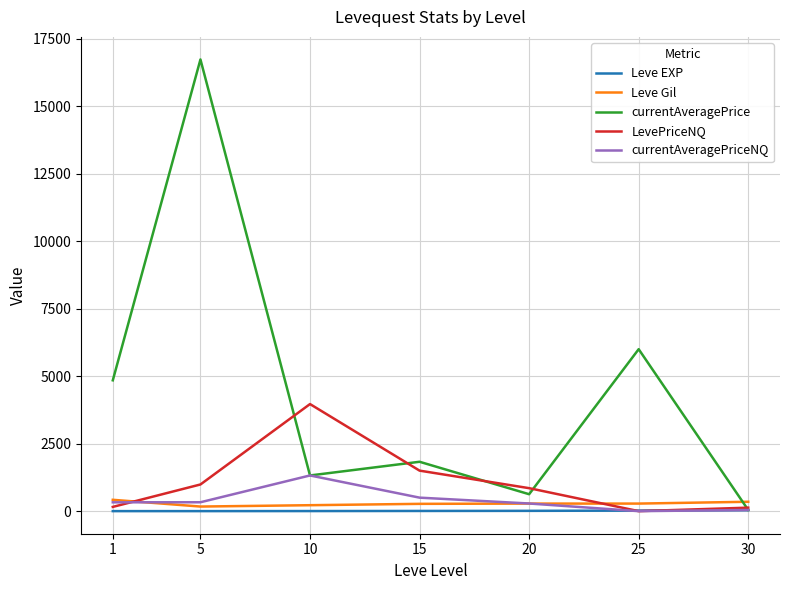

At which category is the sum across all series the highest?

5